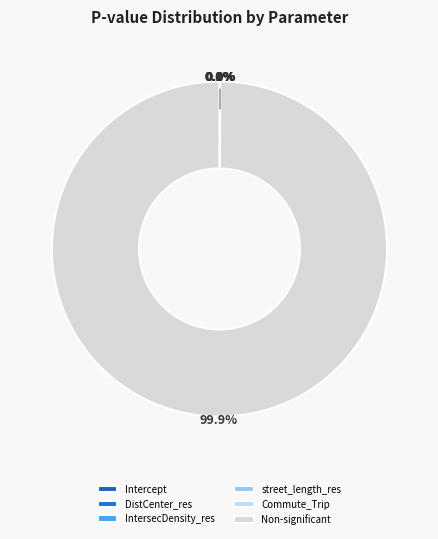

Does IntersecDensity_res account for over 50% of the chart?

No